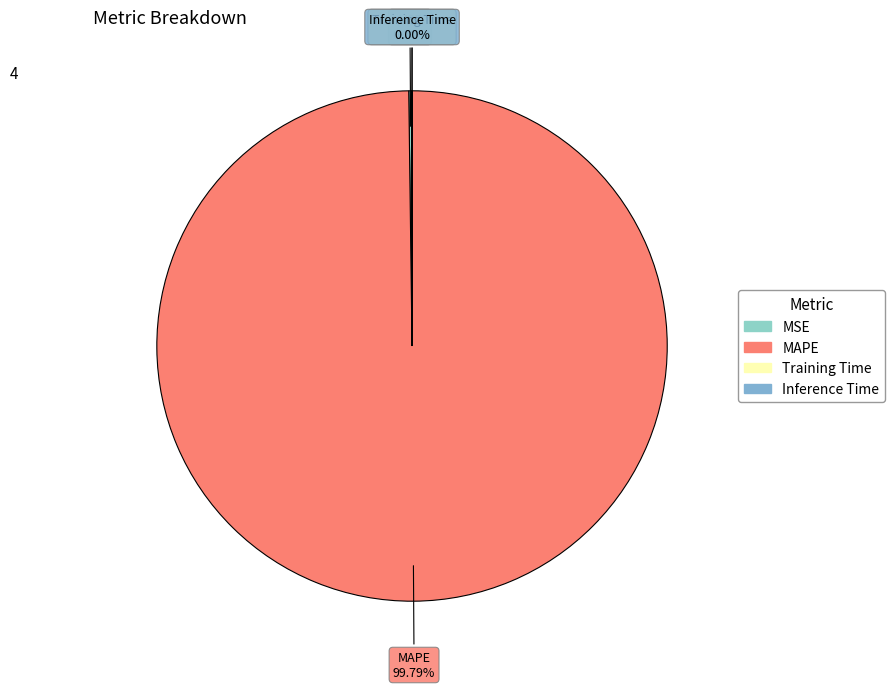

What is the majority slice?

MAPE